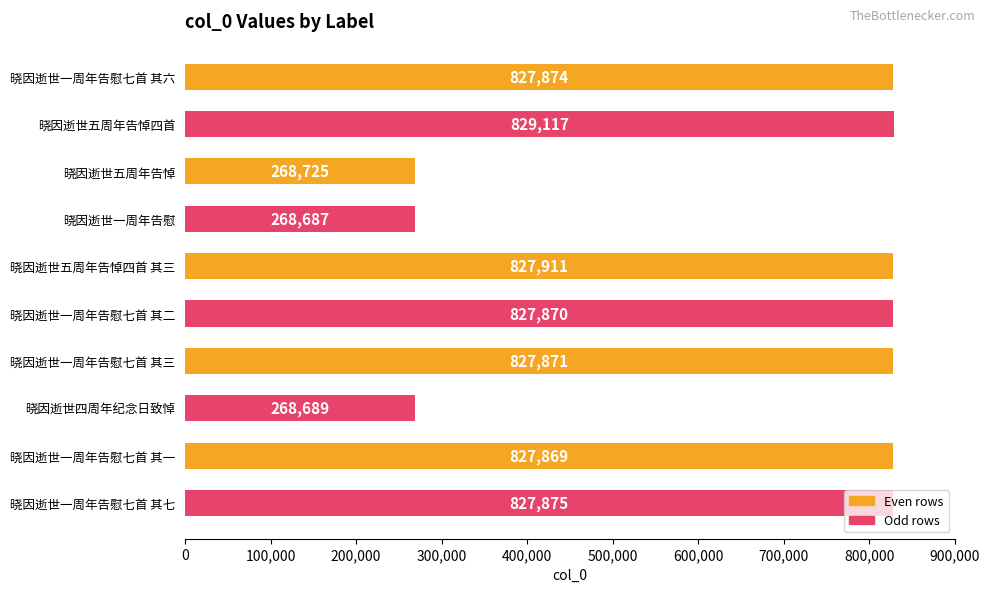

Which label corresponds to the largest value in the chart?

晓因逝世五周年告悼四首